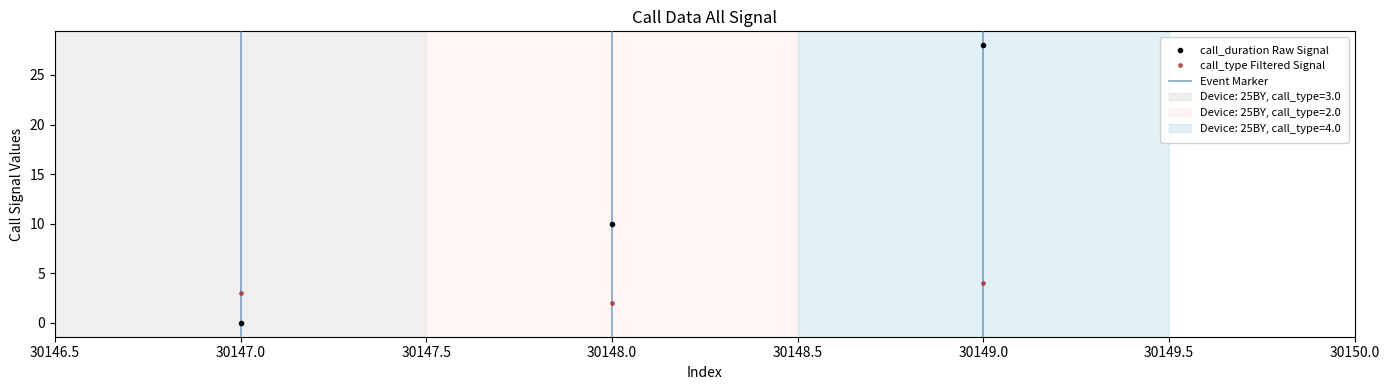

What is the approximate value of call_type at 30148?

2